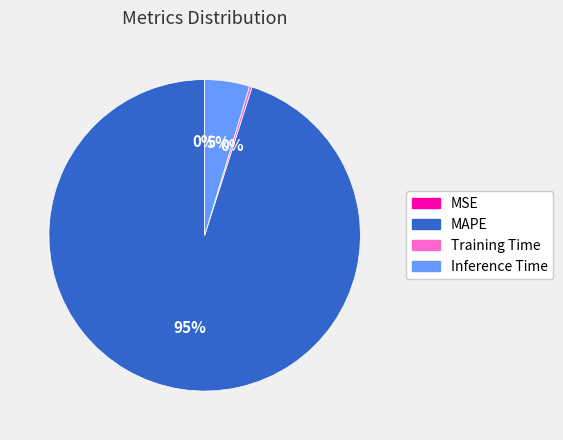

To the nearest percent, what is the difference between the largest and smallest slice percentages?

95%